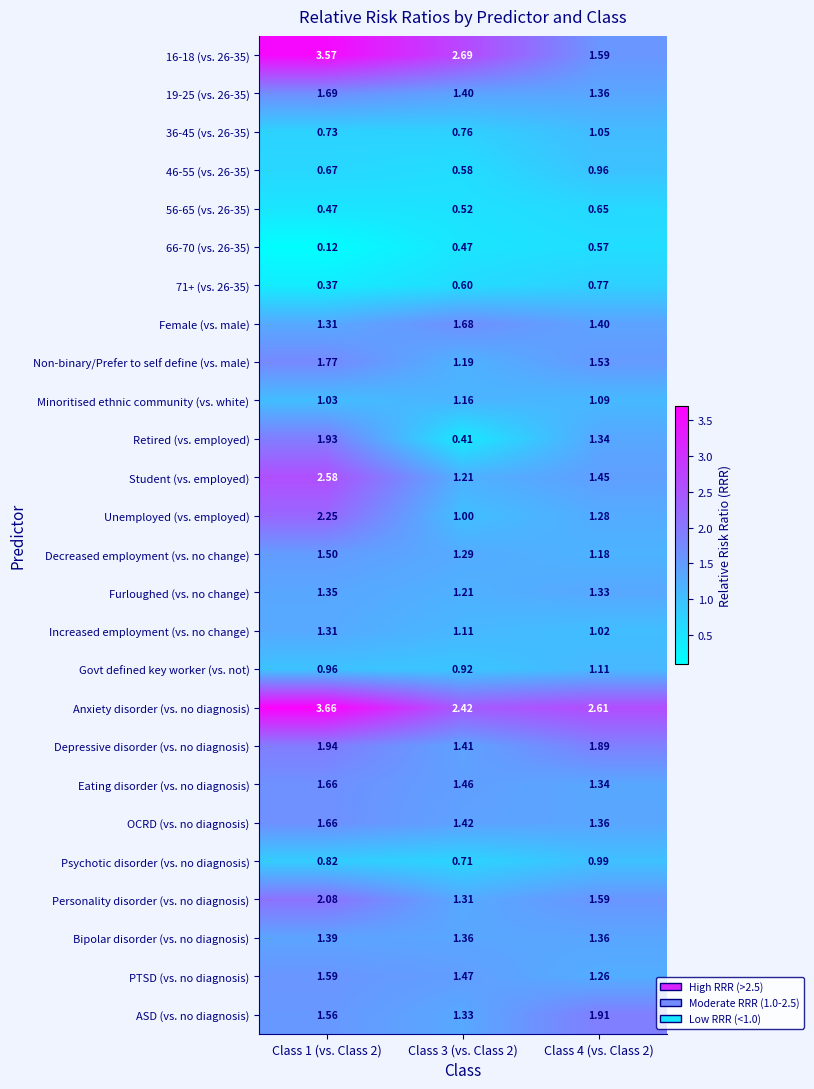

Which series has the largest total across all categories?

Anxiety disorder (vs. no diagnosis)